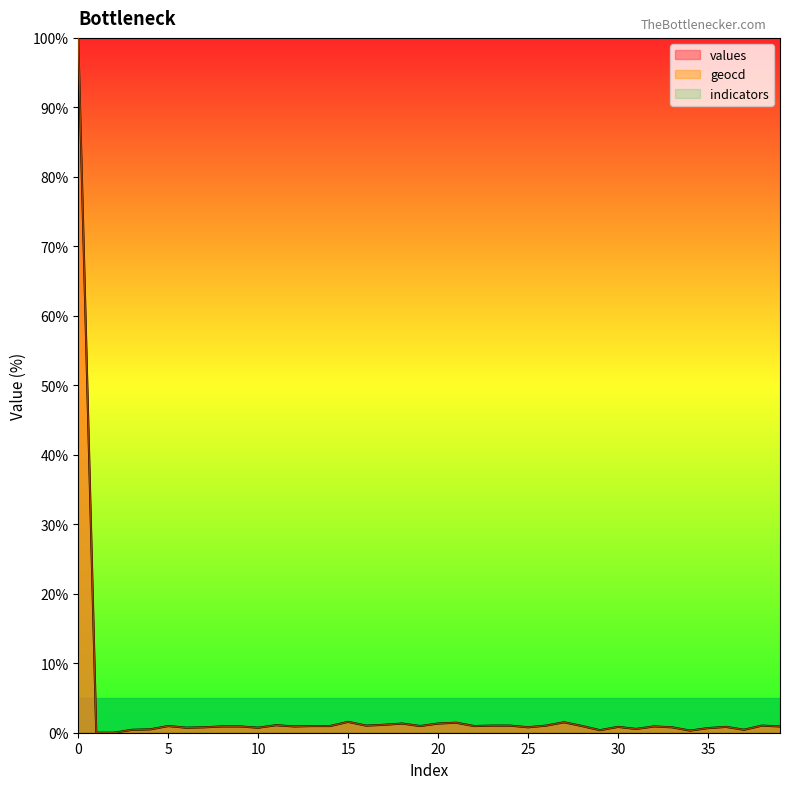

How many lines are shown in the chart?

3